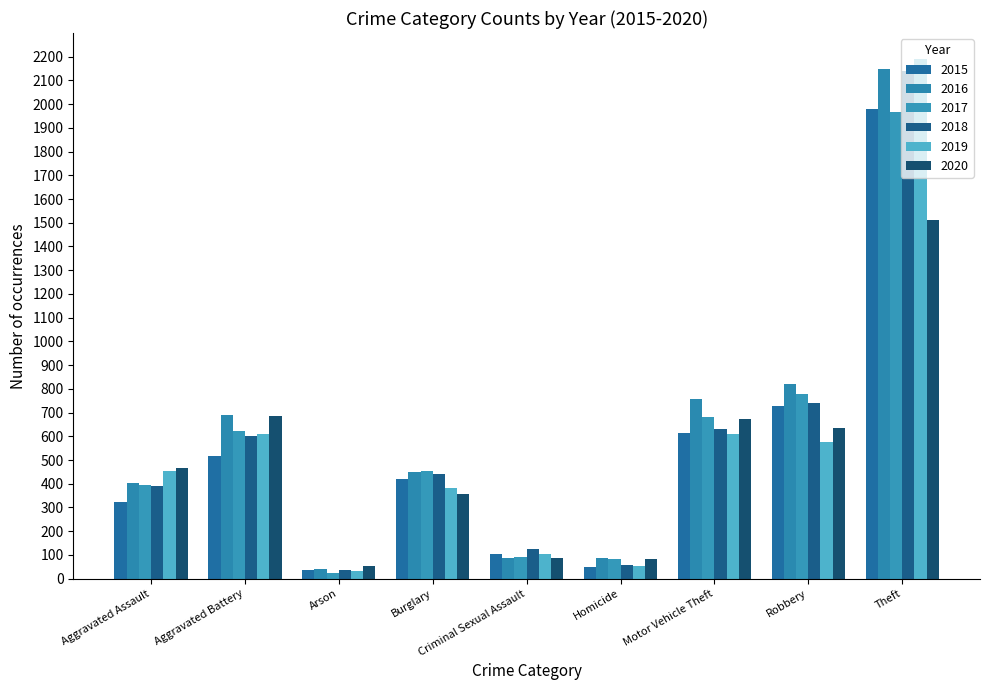

At which label does 2017 reach its minimum?

Arson